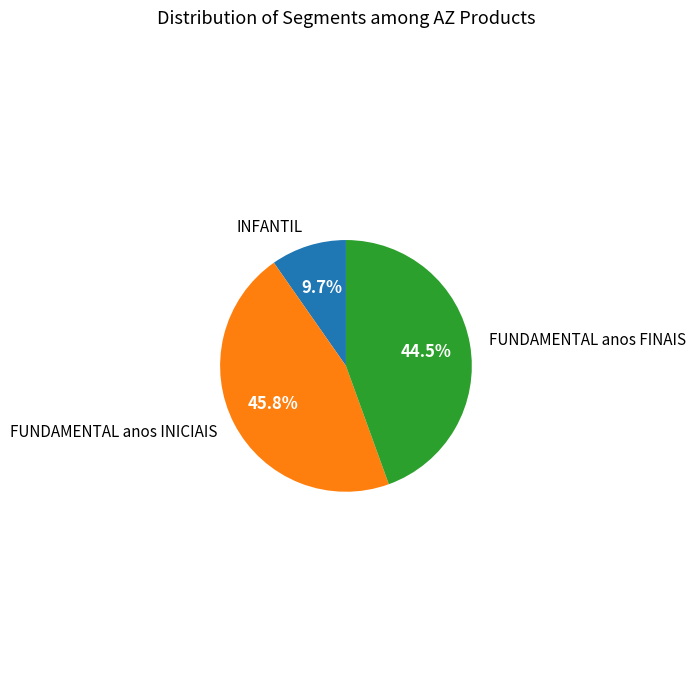

To the nearest percent, what is the average slice percentage?

33%